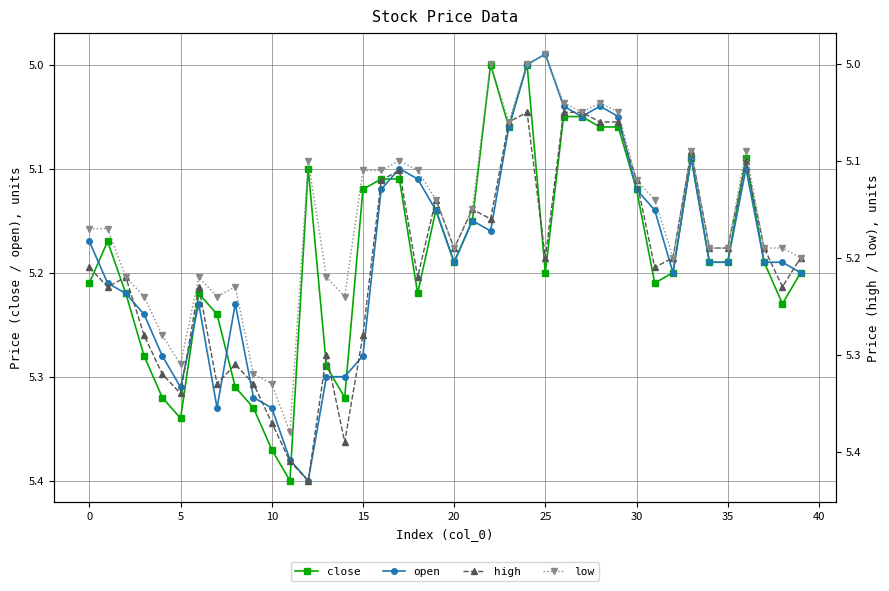

At which category does open reach its first local peak?

5